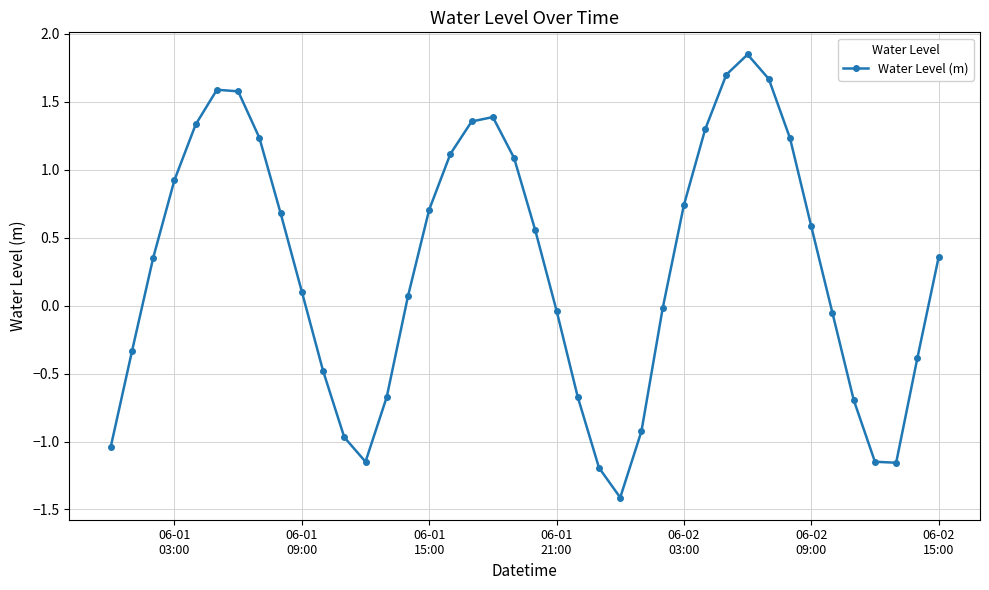

How many interior local valleys (lower than both neighbors) does the data have?

3